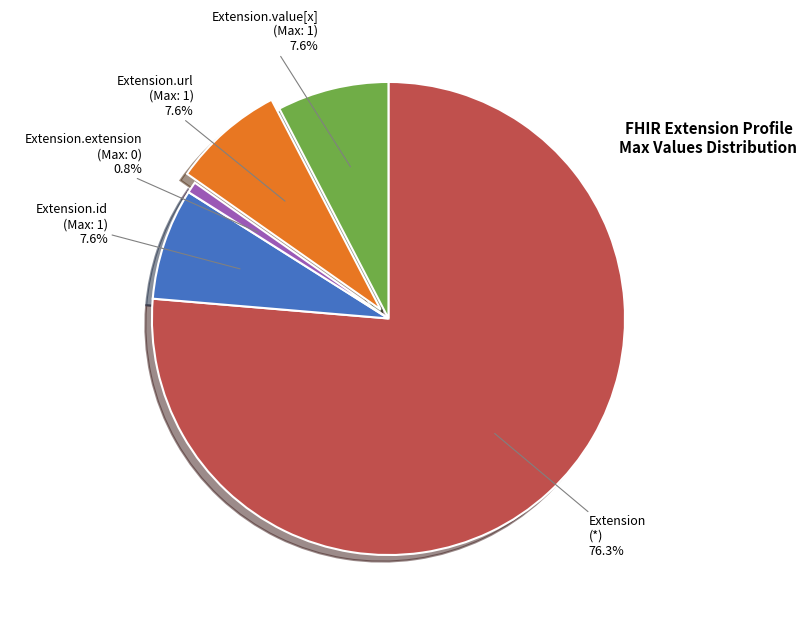

To the nearest percent, what is the average slice percentage?

20%